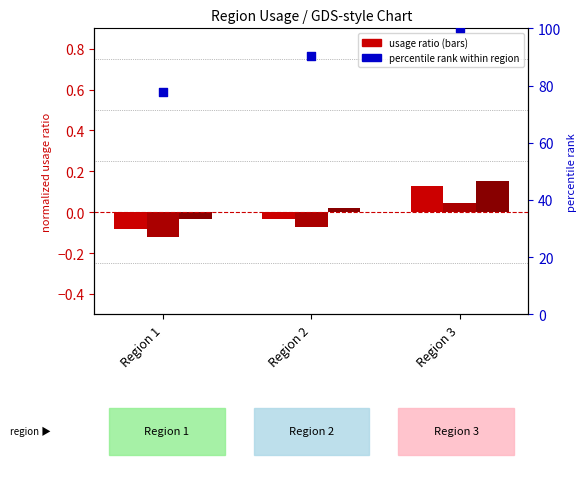

Which series reaches the minimum Y coordinate?

Post_usage_1month